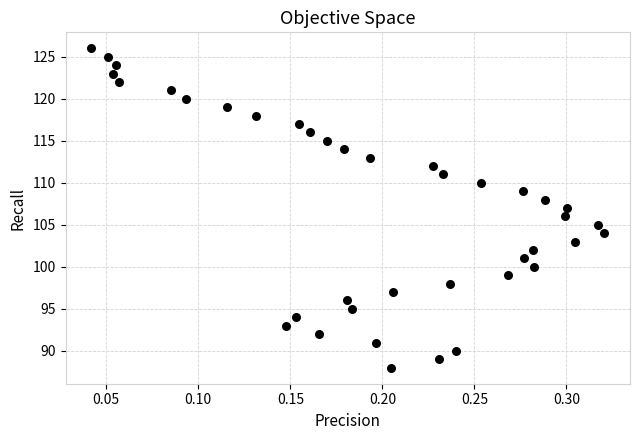

What is the range of Y values (max minus min)?

38